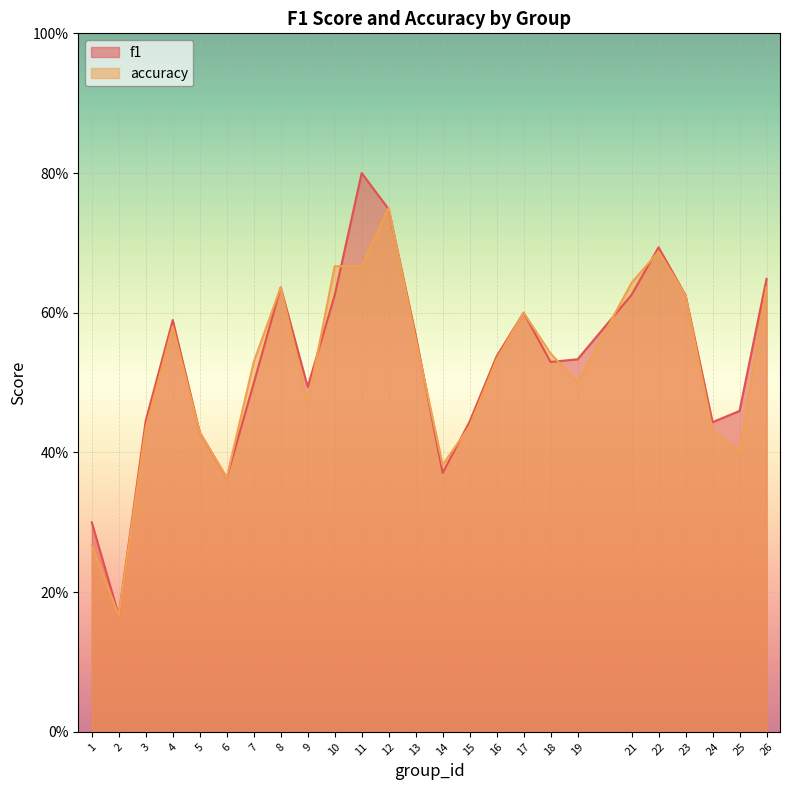

Read the accuracy value at 25.

0.4